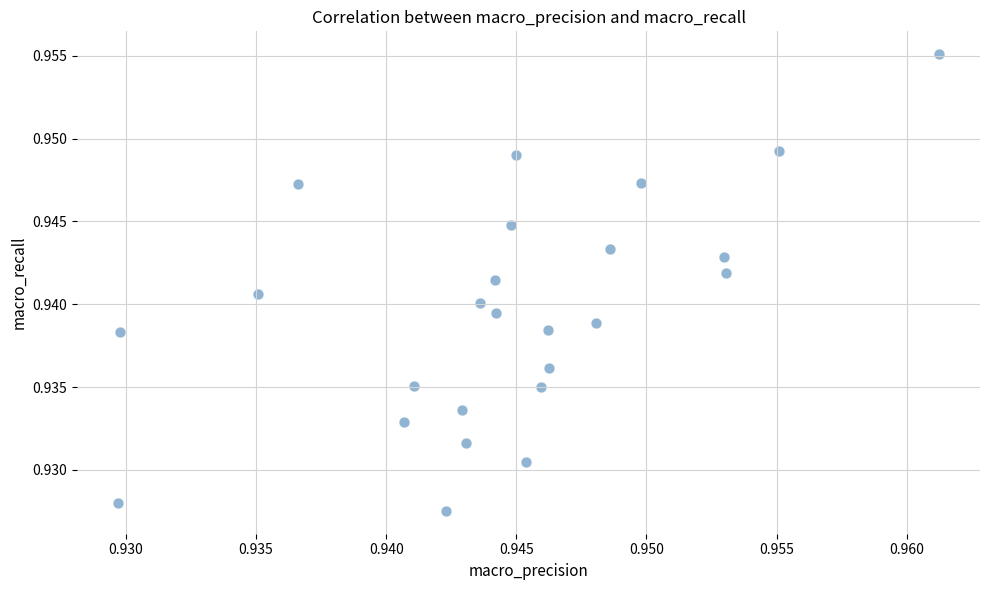

Count the number of points in this scatter plot.

25